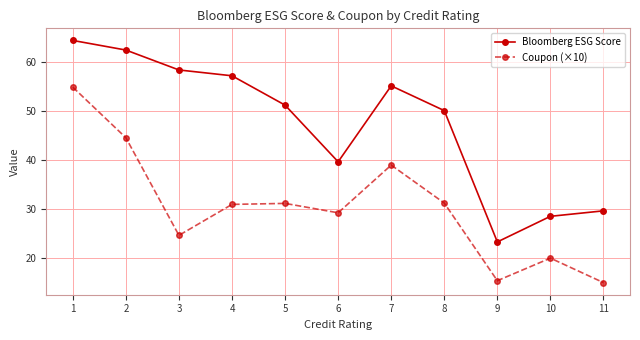

Is the value of Bloomberg ESG Score at 3 greater than the value of Coupon (×10) at 9?

Yes